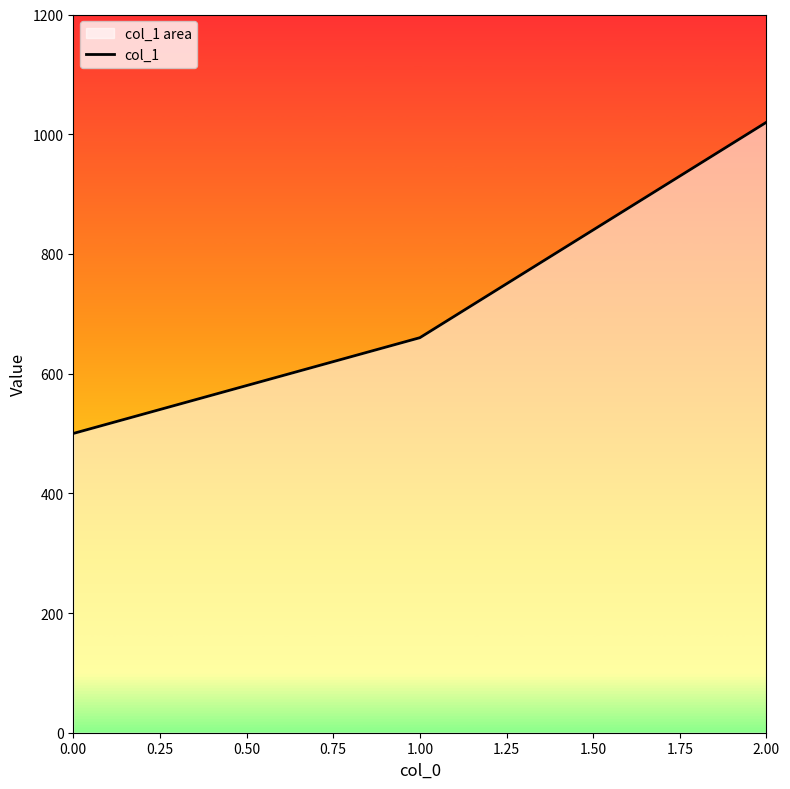

List the labels in order of value, smallest first.

0.00, 1.00, 2.00